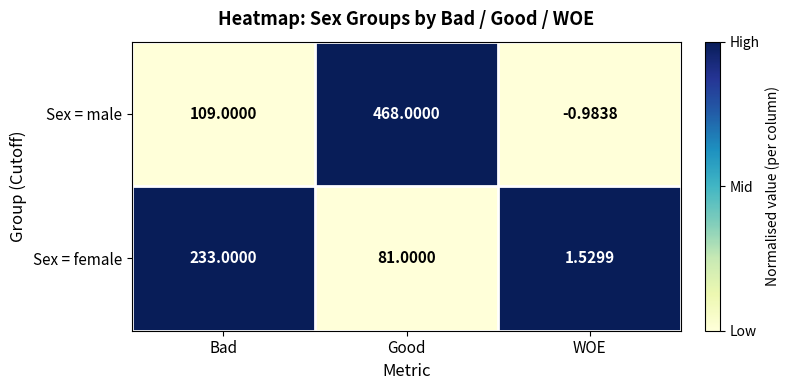

Which series has the largest range (max minus min)?

Sex = male